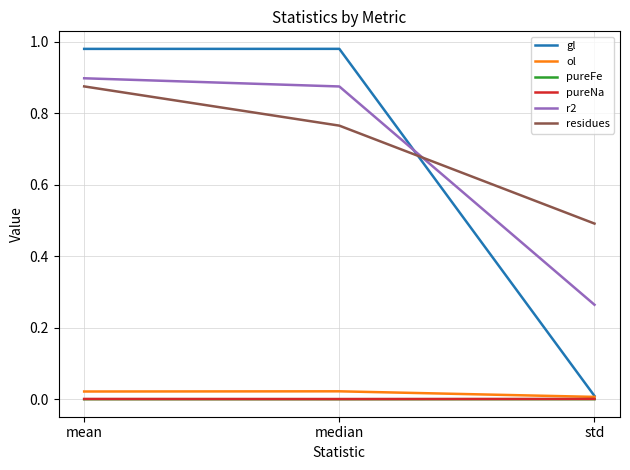

Between median and std, which series saw the biggest shift?

gl